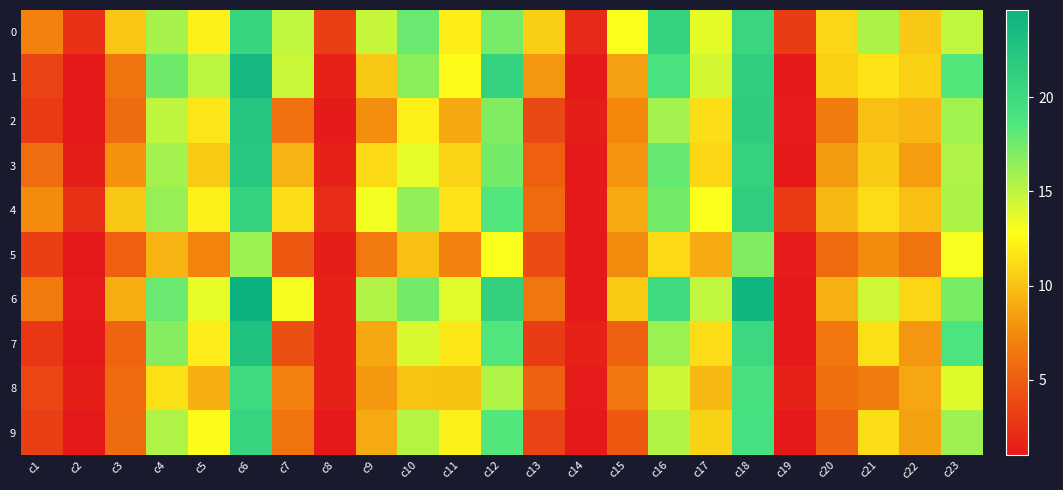

Between c8 and c17, which series saw the biggest shift?

6